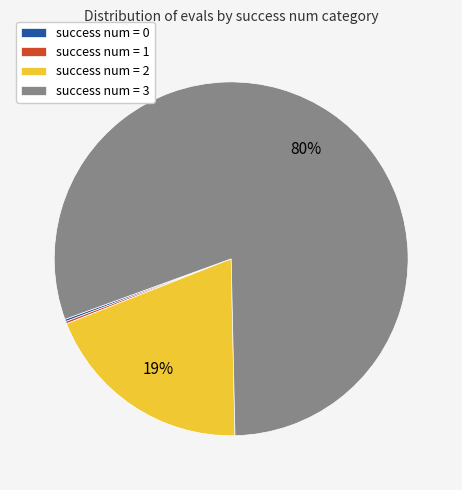

Is it true that success num = 2 is 27% of the pie?

False